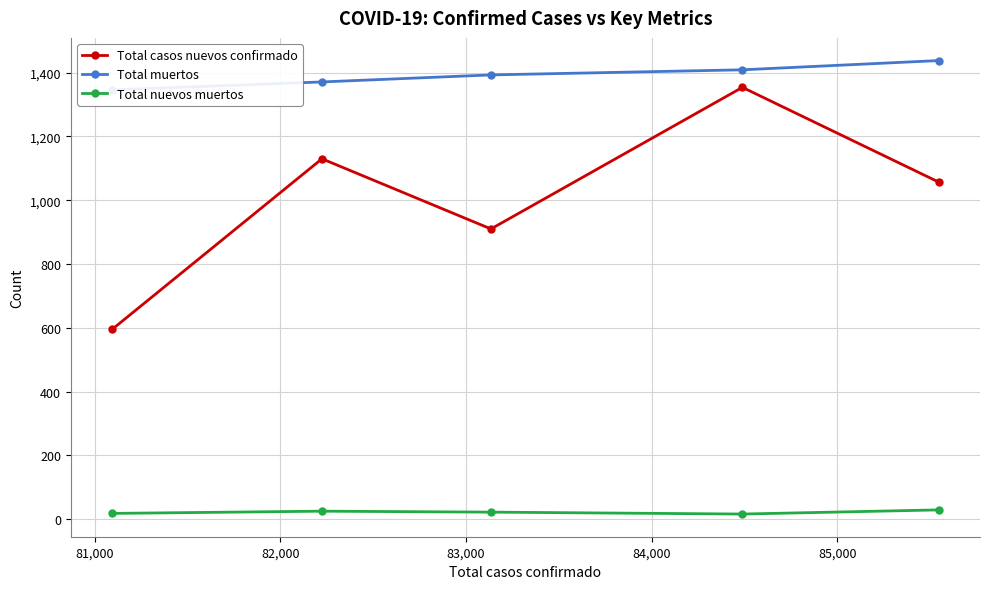

What is the sum of all Total muertos values?

6957